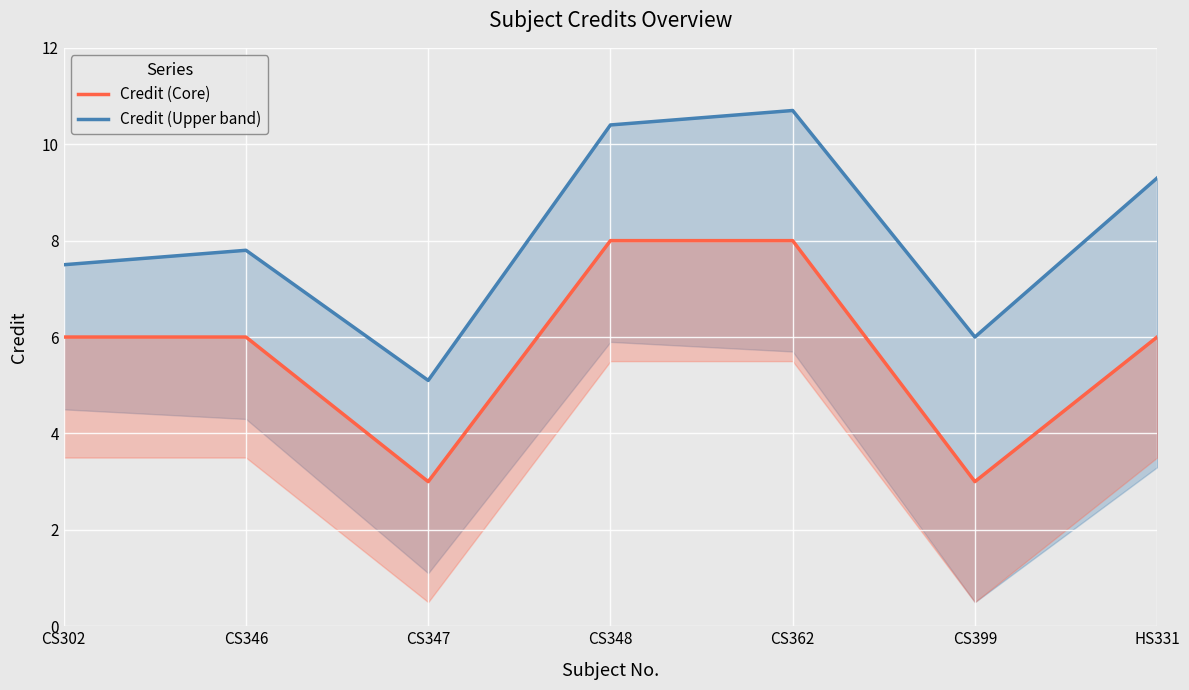

What is the sum of the Credit (Core) values at CS346 and CS348?

14.0